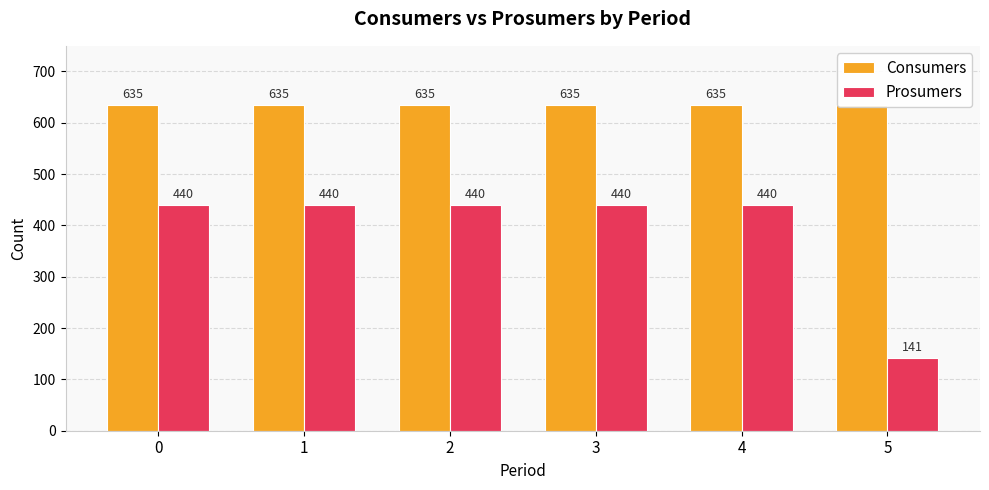

Are the bars horizontal?

No